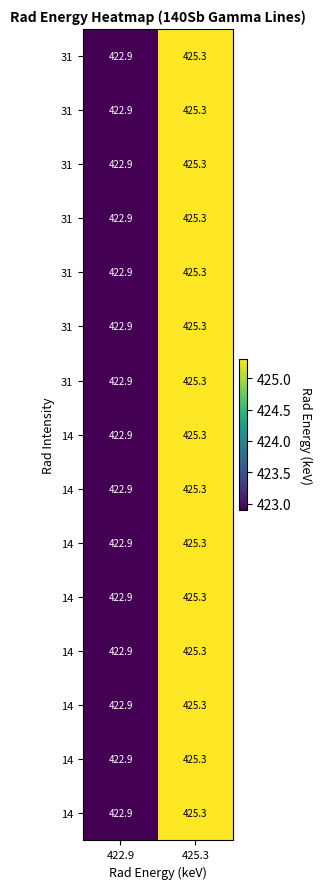

At which category does the chart reach its peak across all series?

425.3